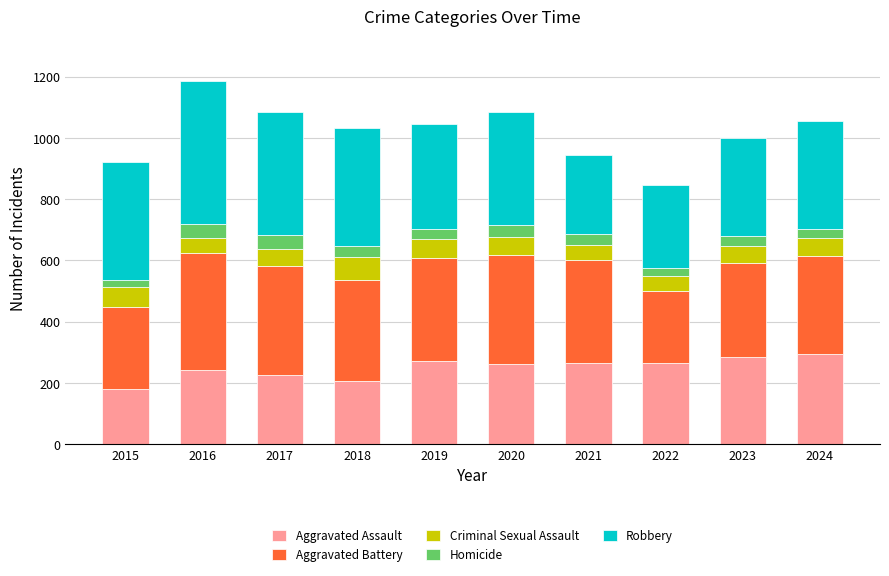

What is the average value of the Aggravated Assault series?

250